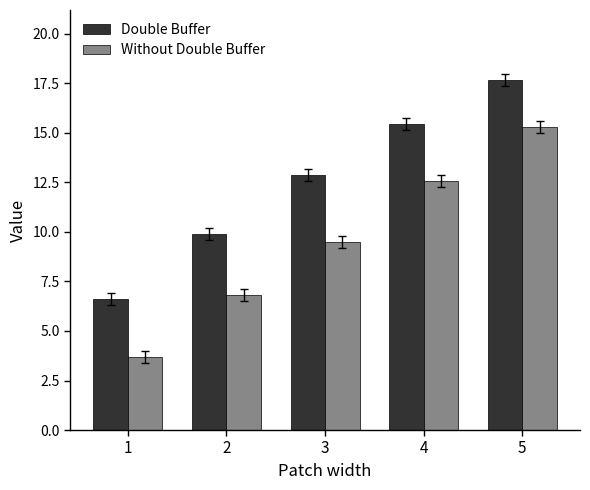

What is the value of the Double Buffer bar at the 4th from the left?

15.4